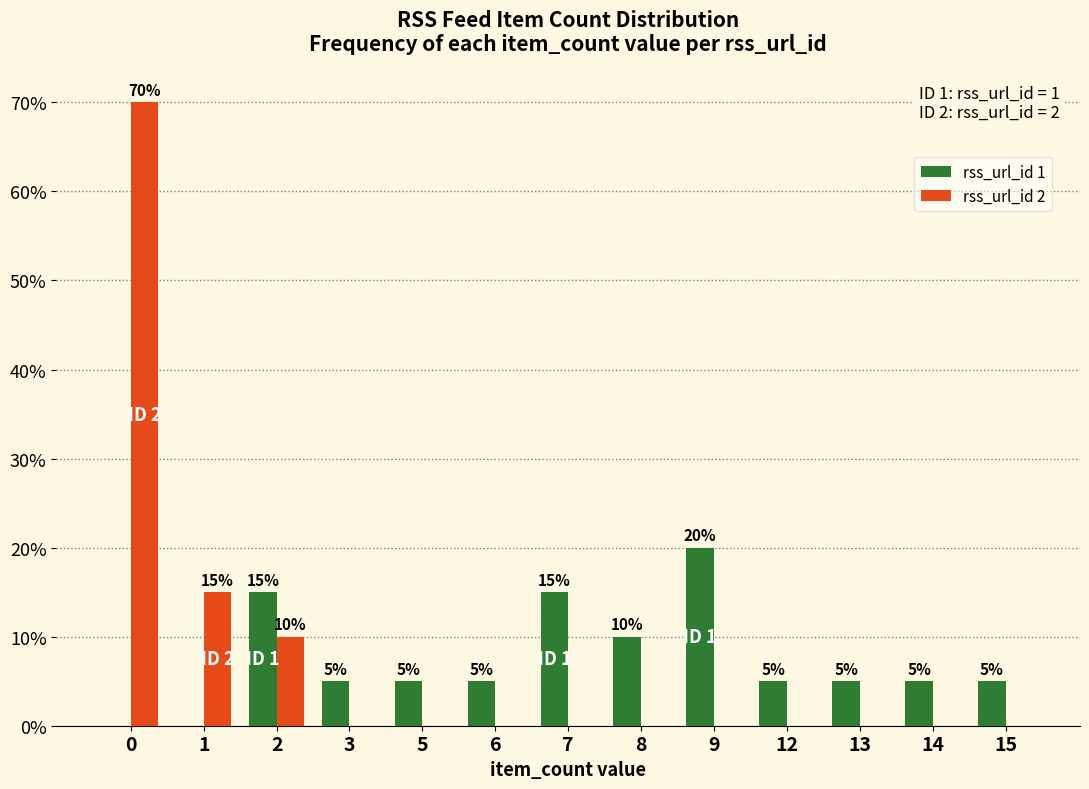

Between 1 and 5, which series saw the biggest shift?

rss_url_id 2